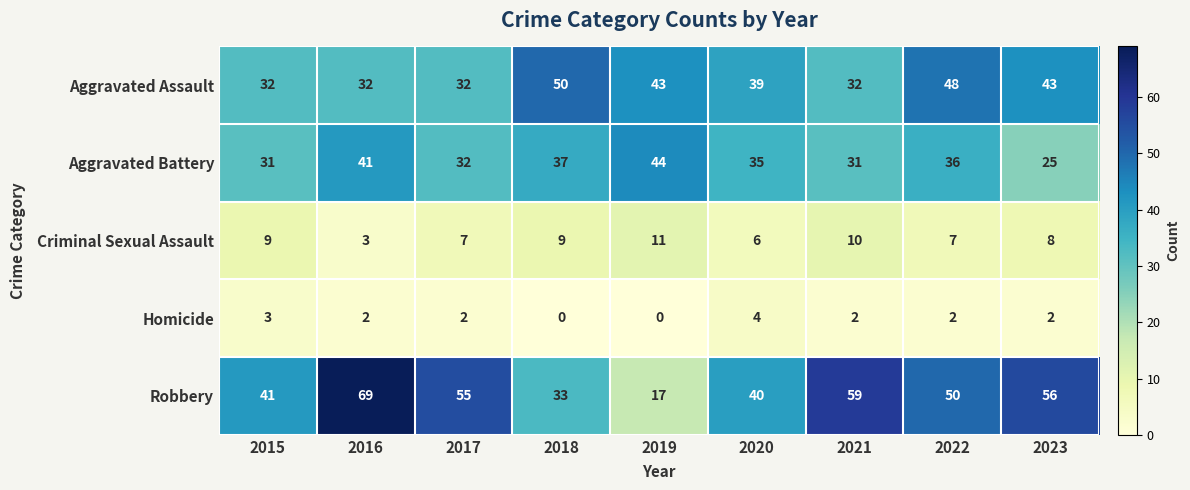

Count the number of data series in this chart.

5